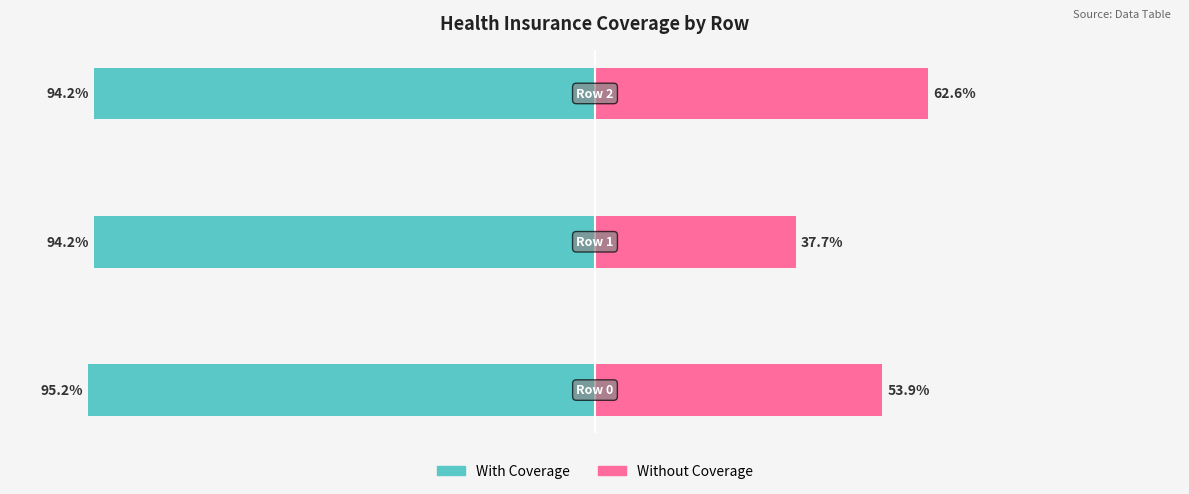

The With Coverage series shows -0.6 at 2. True or false?

False